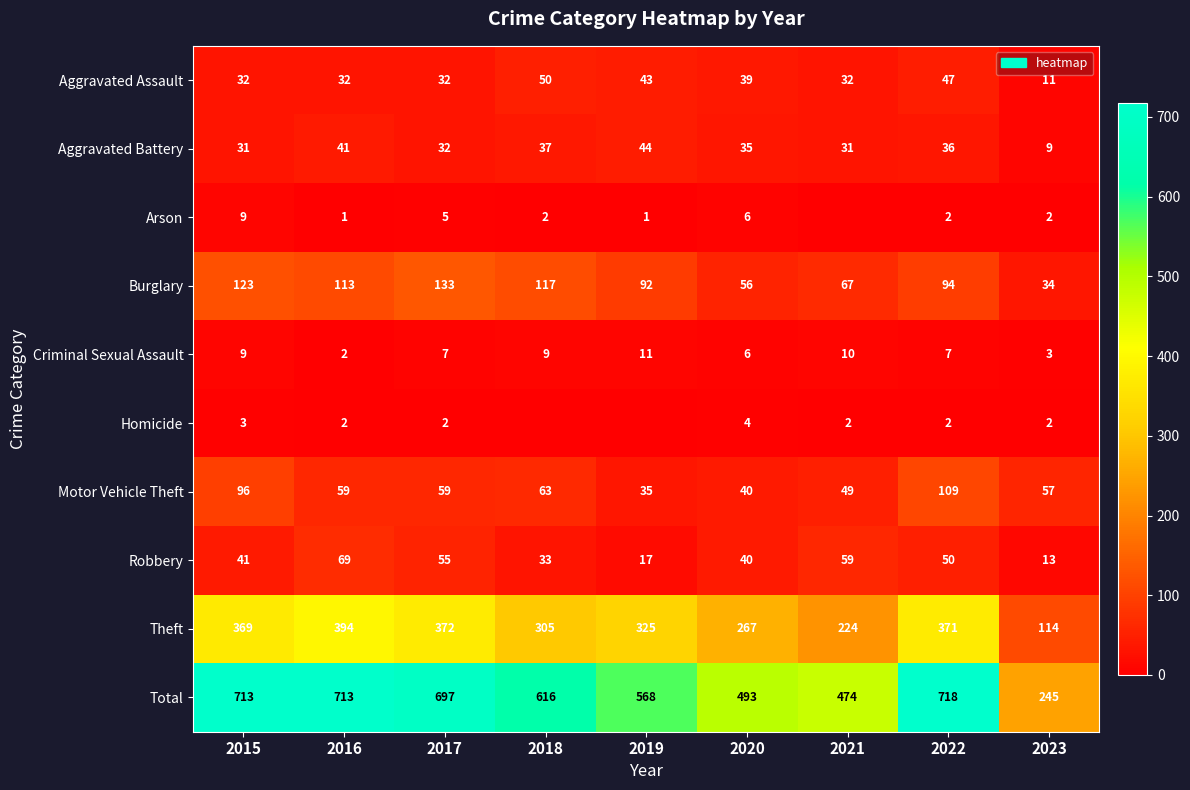

Where is Robbery nearest to the value 41?

2015